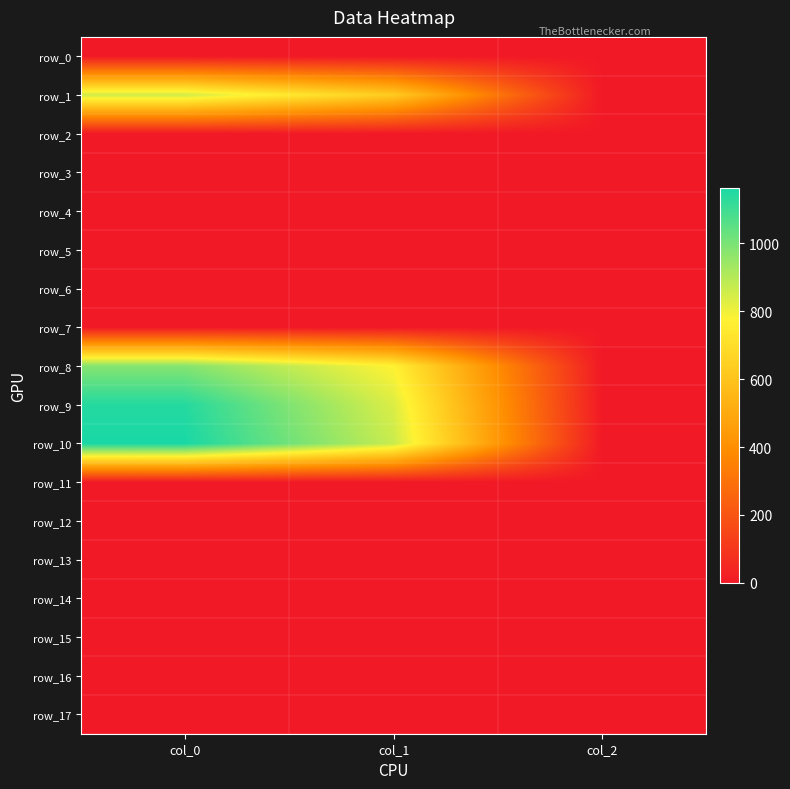

What is the total value across all series at col_1?

3105.0